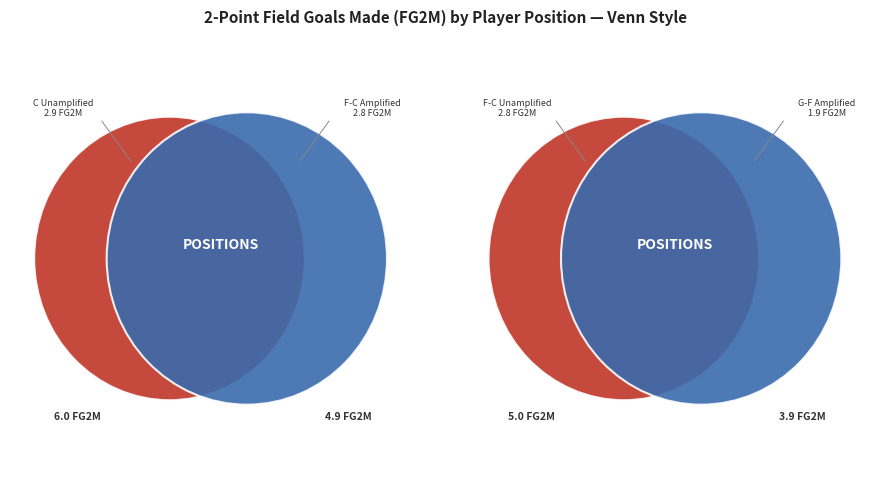

Combined, do F-C and G account for over 50%?

No